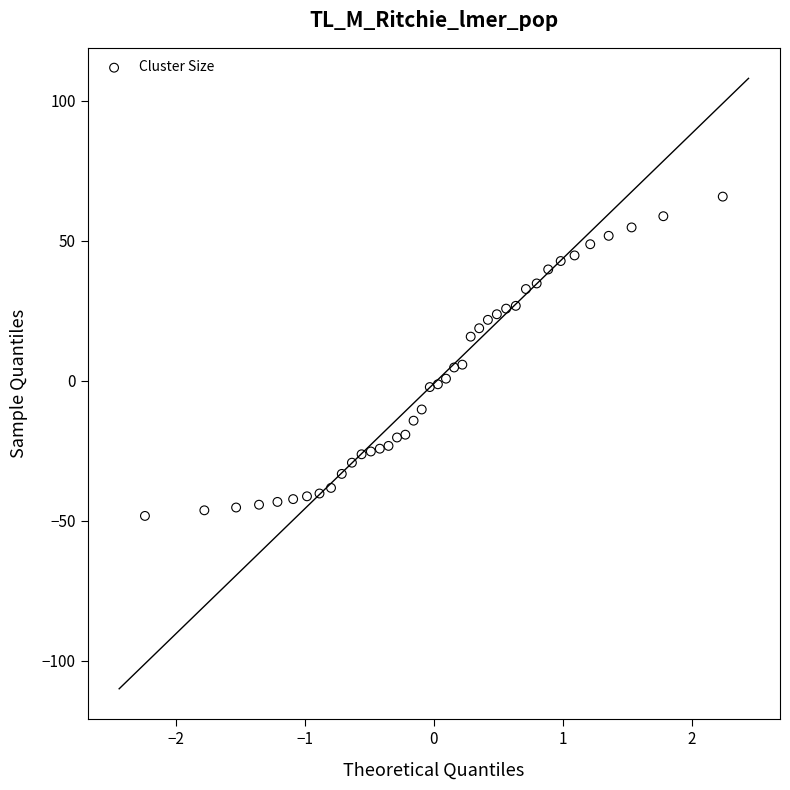

What is the range of Y values (max minus min)?

114.0